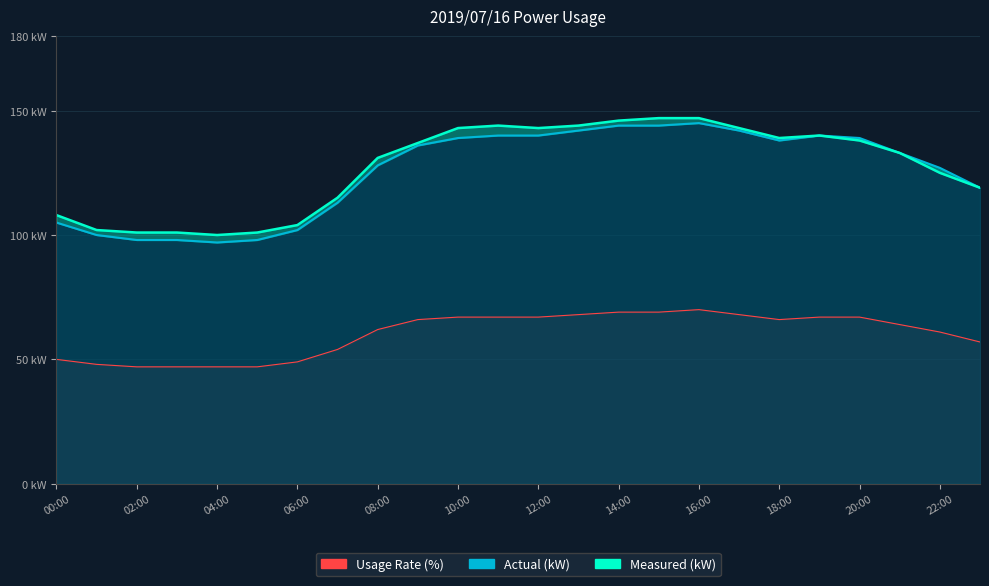

What is the maximum value shown in the chart?

147